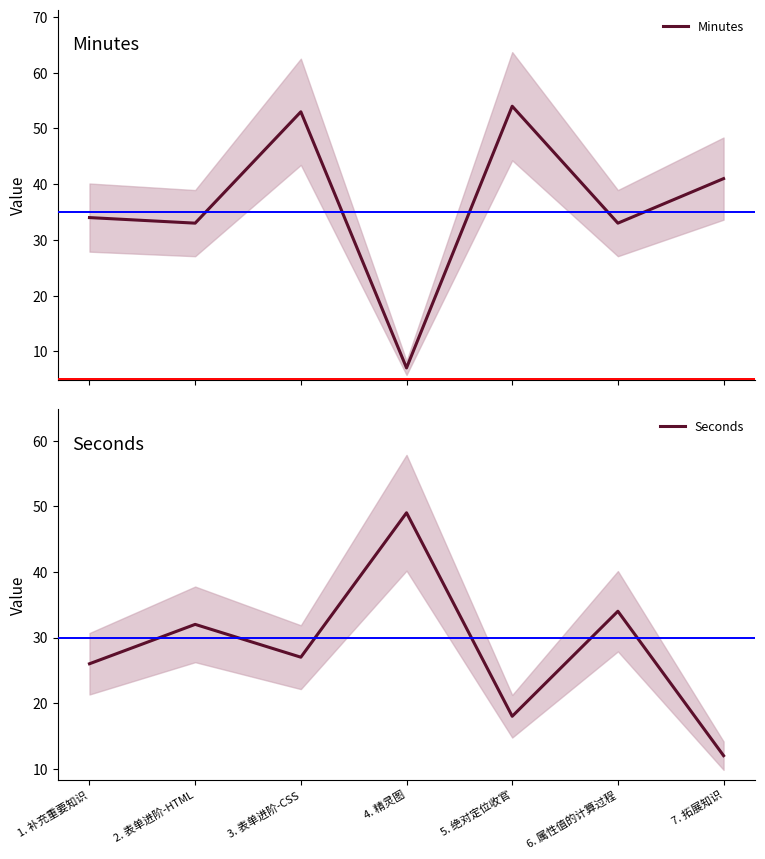

Which series has the largest range (max minus min)?

Minutes